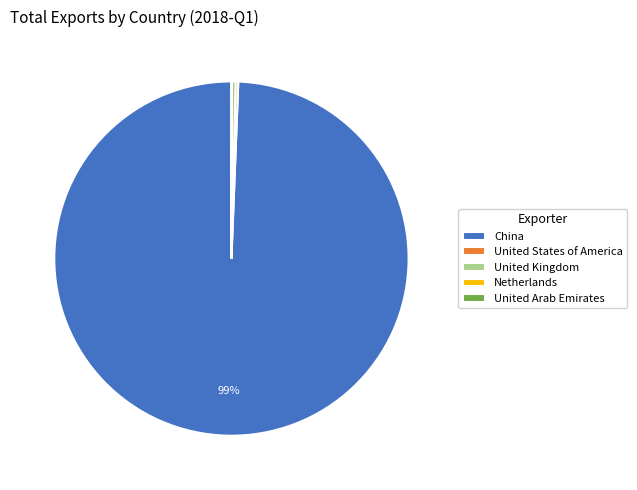

To the nearest percent, what is the average slice percentage?

20%